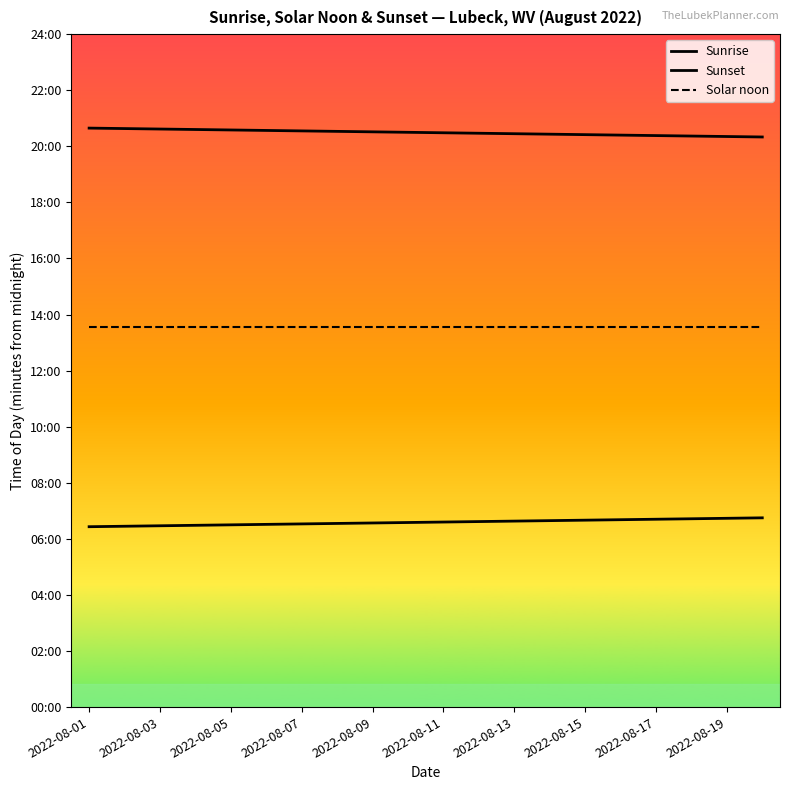

Is this an area chart (filled region under the line)?

No